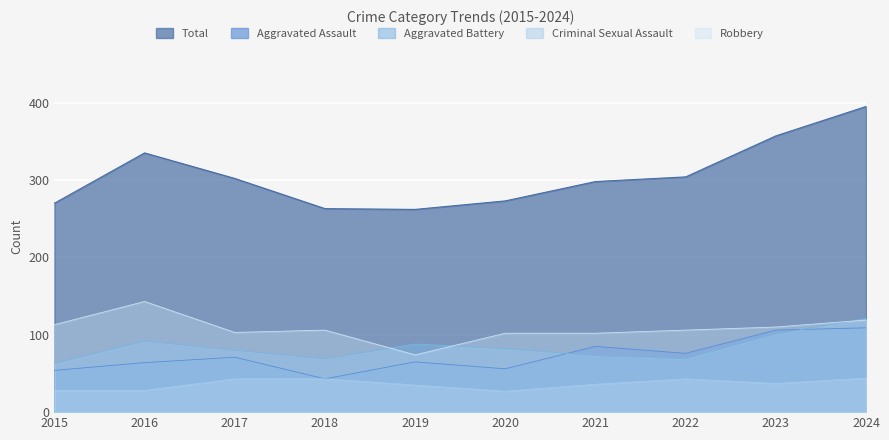

Reading left to right, what are all the values shown in this chart?

Aggravated Assault: 2015=54	2016=64	2017=71	2018=43	2019=65	2020=56	2021=85	2022=76	2023=106	2024=109
Aggravated Battery: 2015=63	2016=92	2017=80	2018=69	2019=88	2020=82	2021=73	2022=69	2023=101	2024=121
Criminal Sexual Assault: 2015=28	2016=28	2017=43	2018=43	2019=35	2020=27	2021=36	2022=43	2023=37	2024=44
Robbery: 2015=113	2016=143	2017=103	2018=106	2019=74	2020=102	2021=102	2022=106	2023=110	2024=119
Total: 2015=270	2016=335	2017=302	2018=263	2019=262	2020=273	2021=298	2022=304	2023=357	2024=395